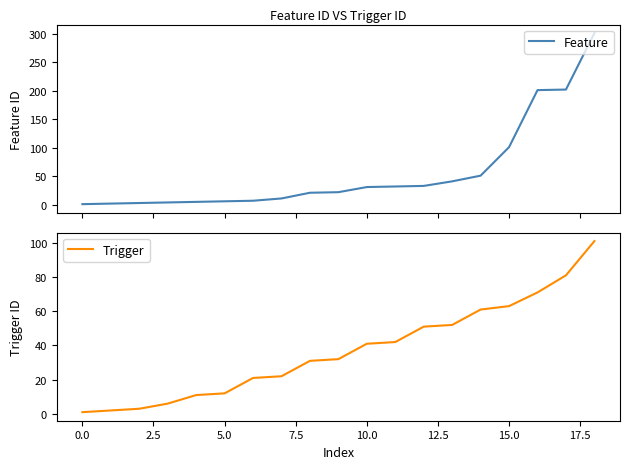

Which series has the largest total across all categories?

Feature